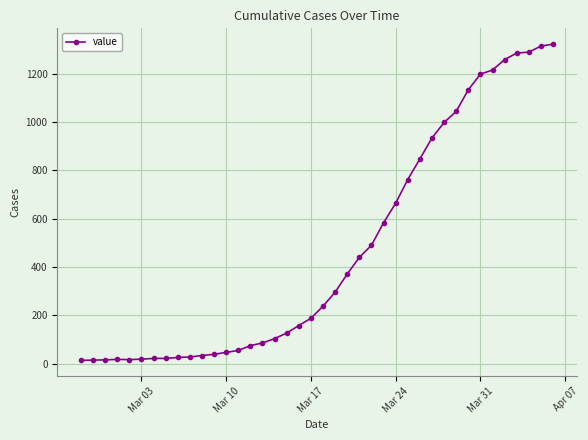

What is the difference between the maximum and minimum values?

1308